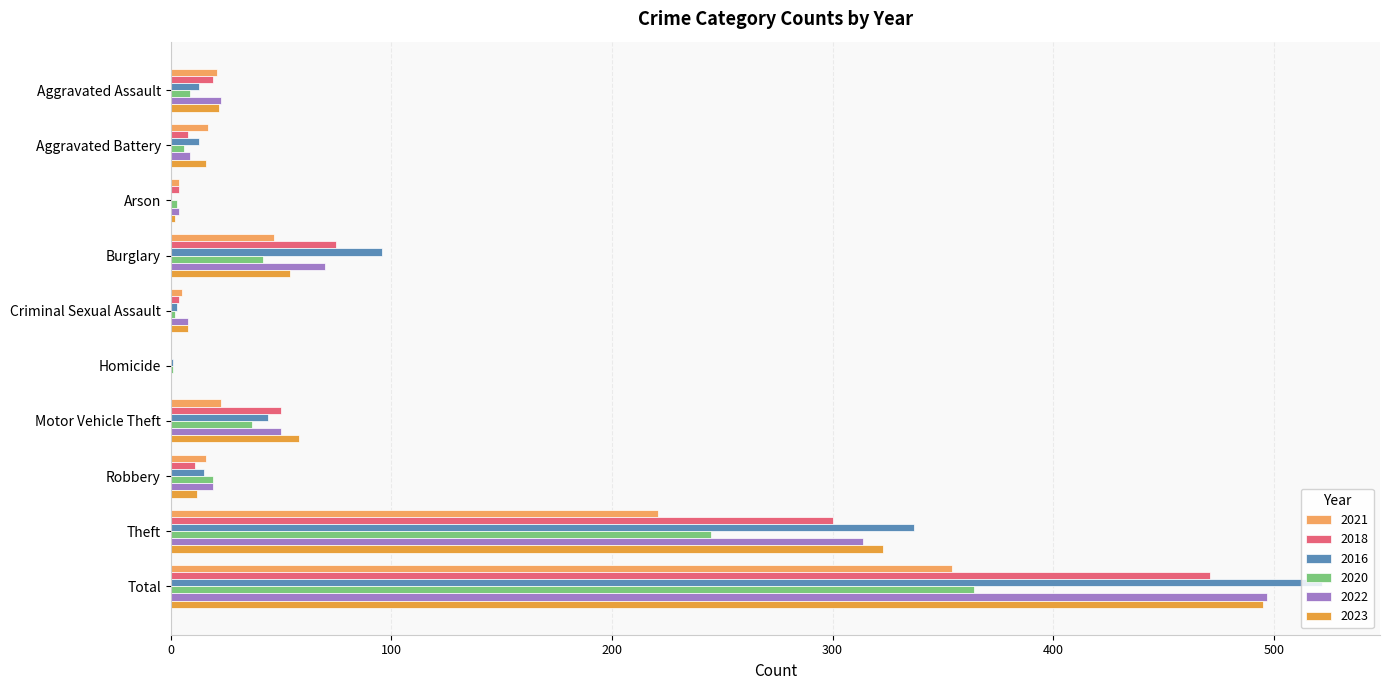

True or false: 2022 has a value of 47 at Burglary.

False